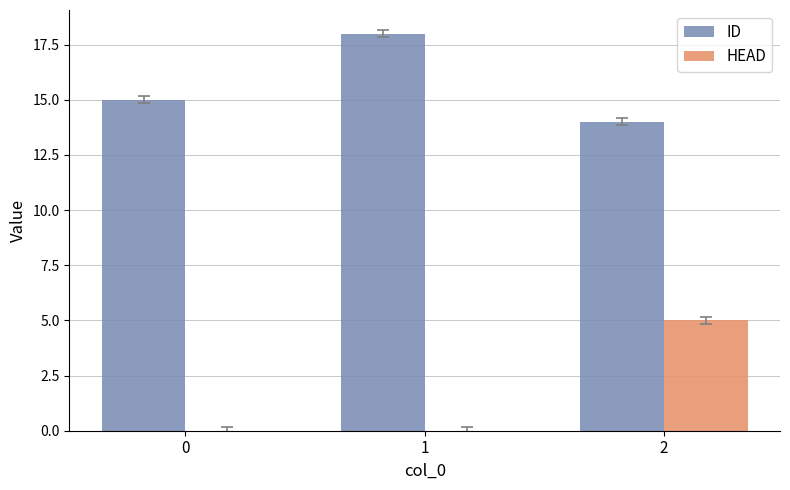

Count the ID values in the range 14 to 18.

3